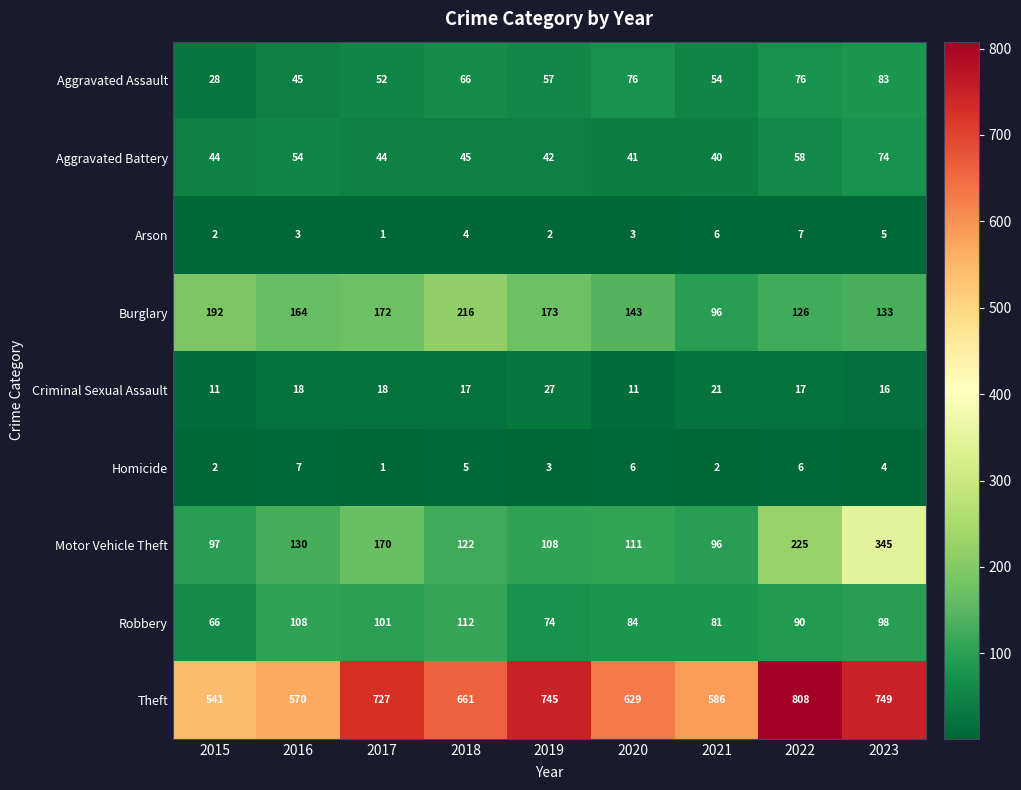

The Homicide series shows 6 at 2022. True or false?

True